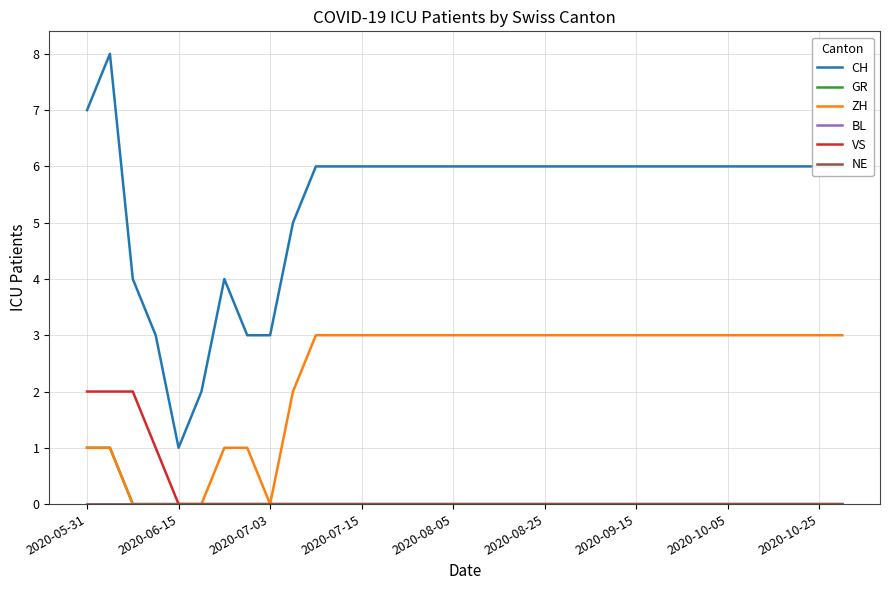

Rank the series by their maximum value, from lowest to highest.

BL, NE, GR, VS, ZH, CH